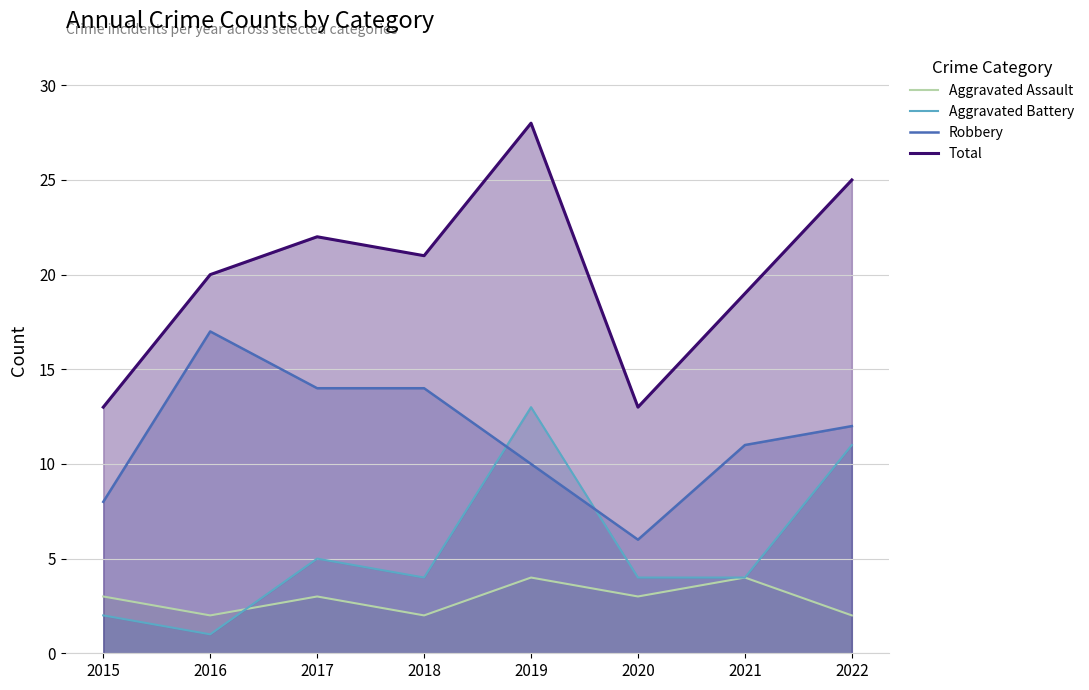

What is the value of the Aggravated Assault point at the 2nd from the left?

2